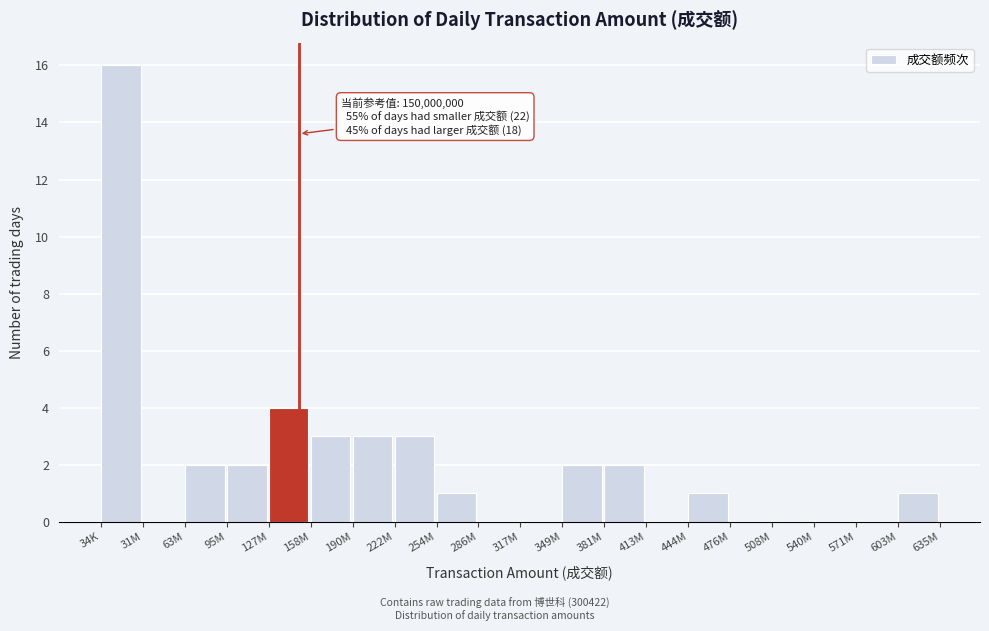

Reading left to right, transcribe all the data shown in this chart.

34K=16	31M=0	63M=2	95M=2	127M=4	158M=3	190M=3	222M=3	254M=1	286M=0	317M=0	349M=2	381M=2	413M=0	444M=1	476M=0	508M=0	540M=0	571M=0	603M=1